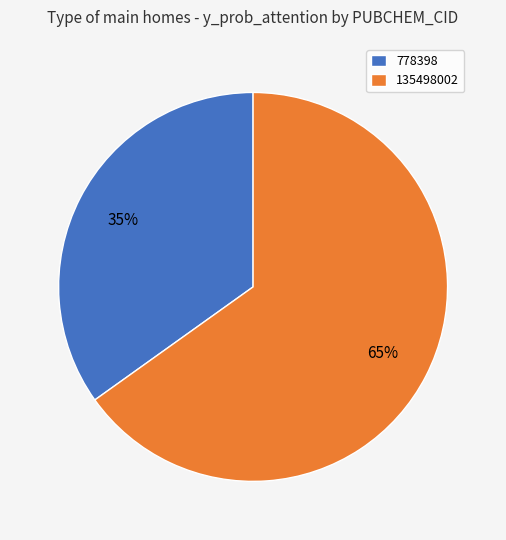

Combined, do 778398 and 135498002 account for over 50%?

Yes